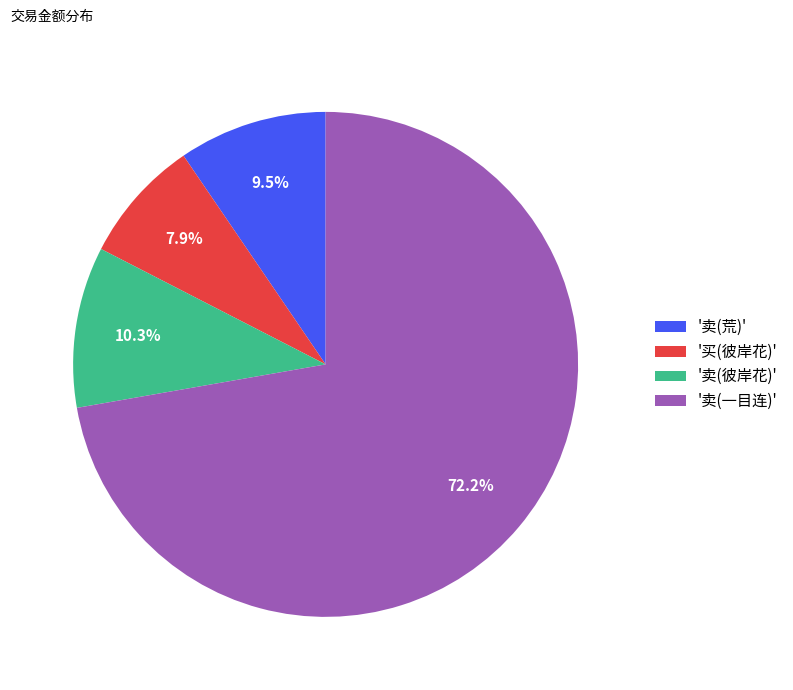

What percentage do '卖(彼岸花)' and '卖(一目连)' together represent?

82.6%